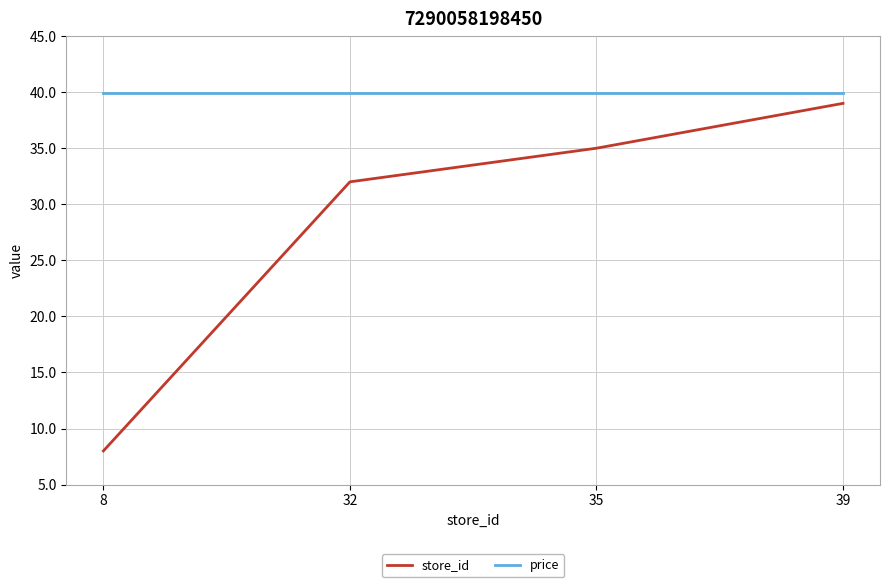

Reading left to right, what are all the values shown in this chart?

store_id: 8.0	32.0	35.0	39.0
price: 39.9	39.9	39.9	39.9